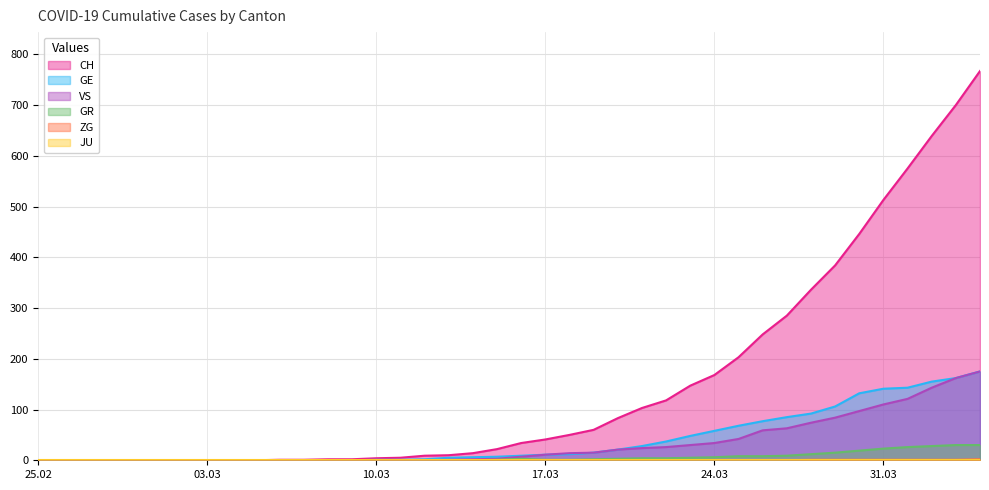

Which series has the widest spread of values?

CH